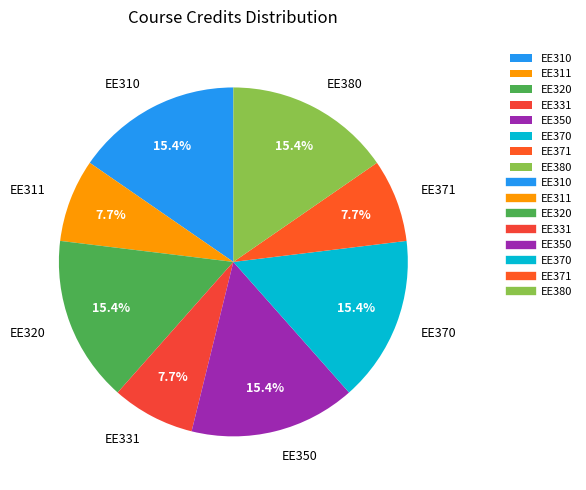

What is the ratio of the value at EE311 to the value at EE350?

0.5